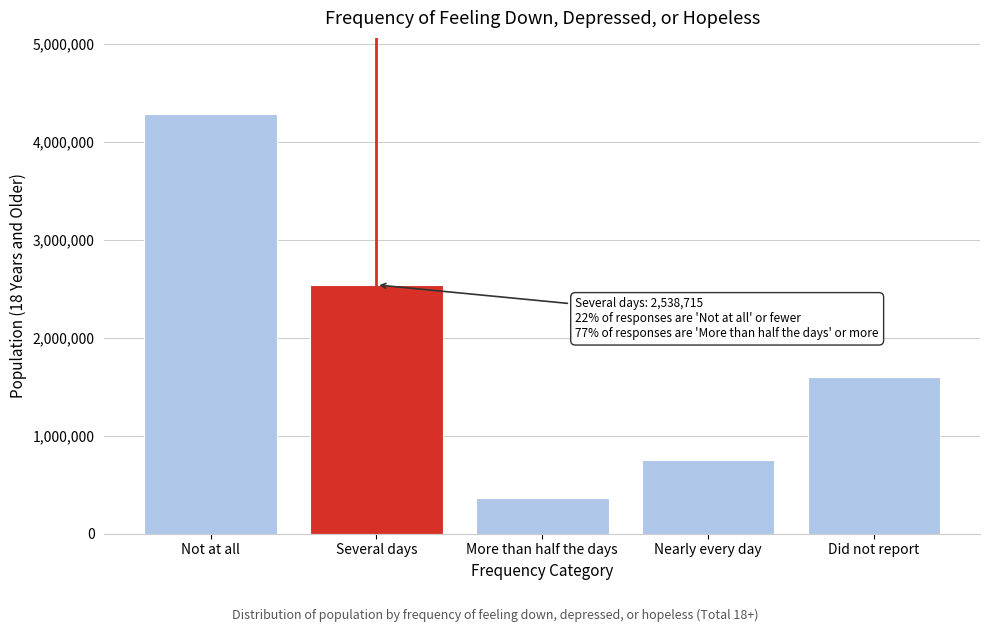

Reading right to left, list all the values displayed in this chart.

Did not report=1602788	Nearly every day=755636	More than half the days=367180	Several days=2538715	Not at all=4286801